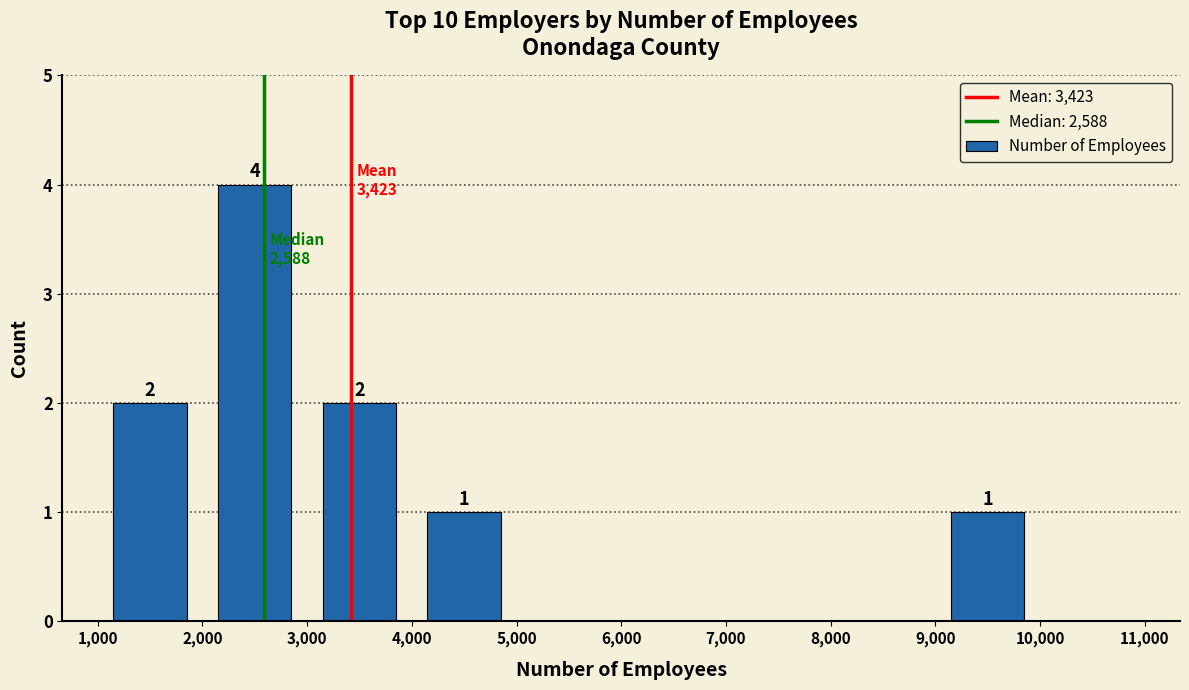

Which range on the x-axis has the tallest bar?

2,000 to 3,000